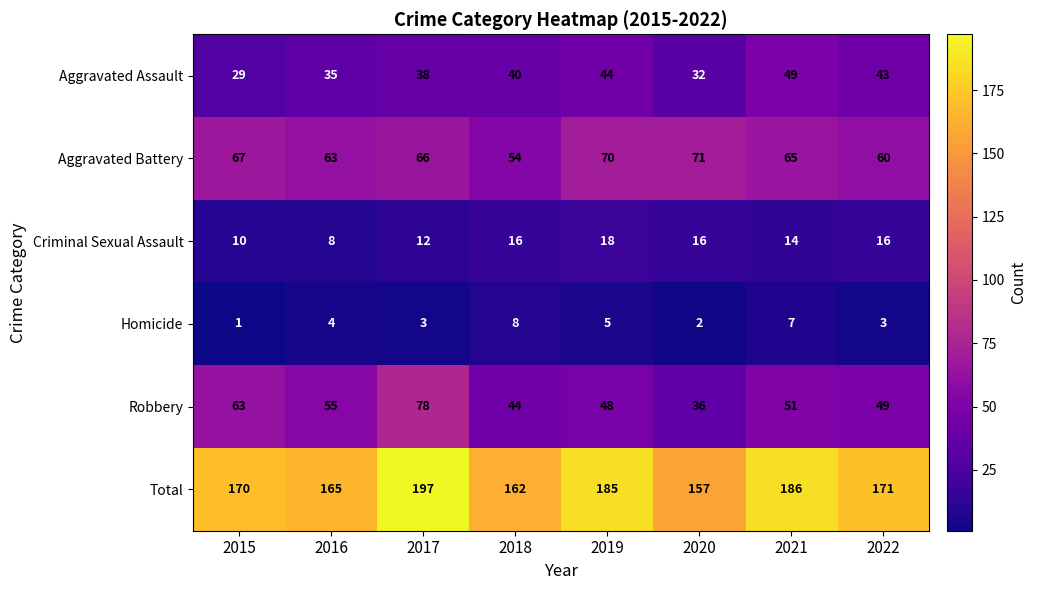

At which label does Total first exceed 171?

2017